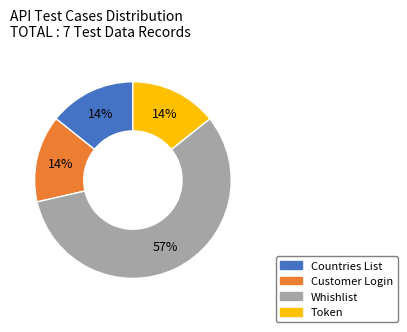

What is the ratio of the value at Countries List to the value at Customer Login?

1.0